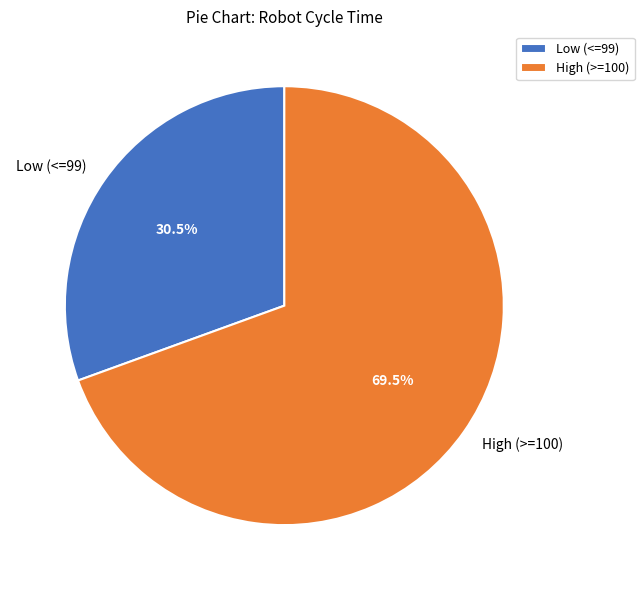

Between Low (<=99) and High (>=100), which is larger?

High (>=100)